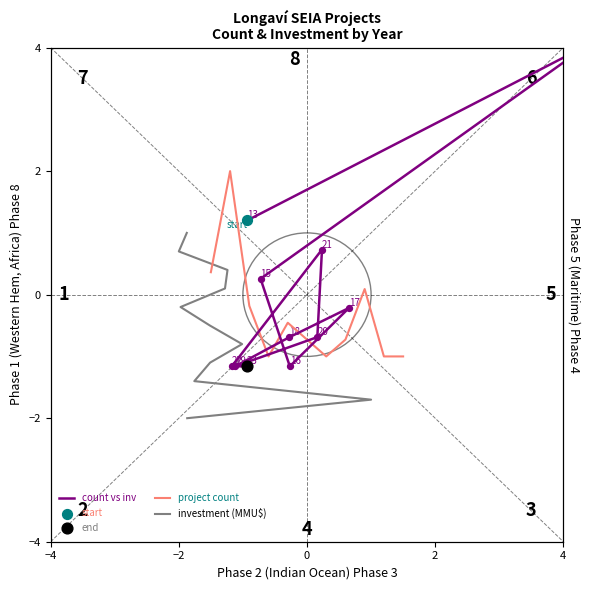

Which series has the largest Y range (max minus min)?

count vs inv